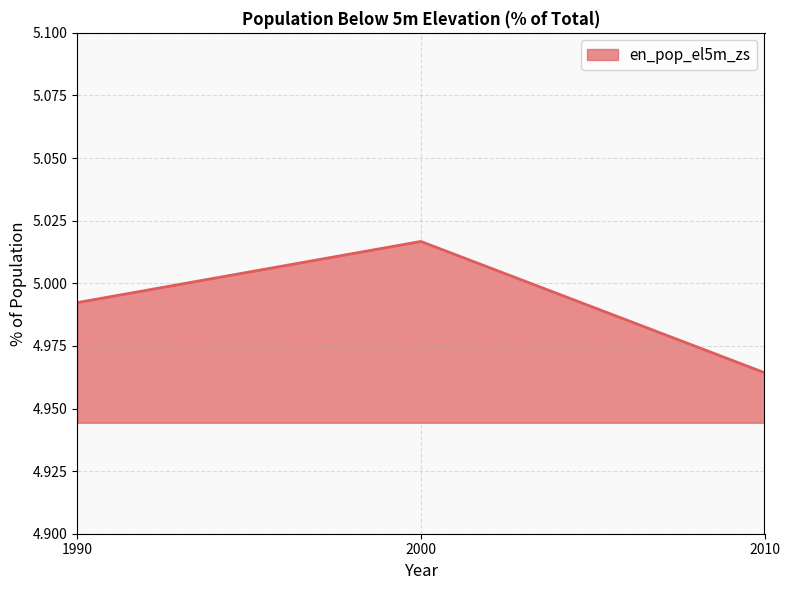

The value at 1990 is 7.0. True or false?

False